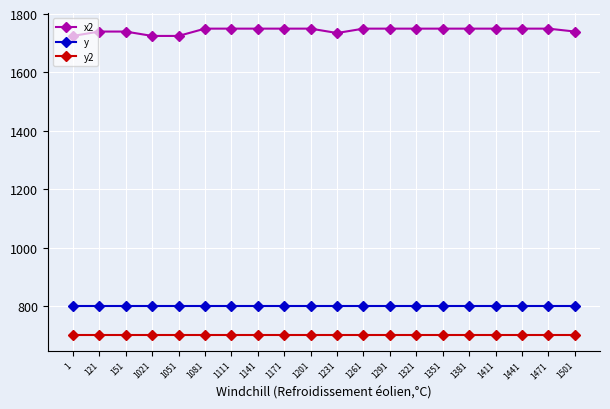

What is the minimum value shown in the chart?

700